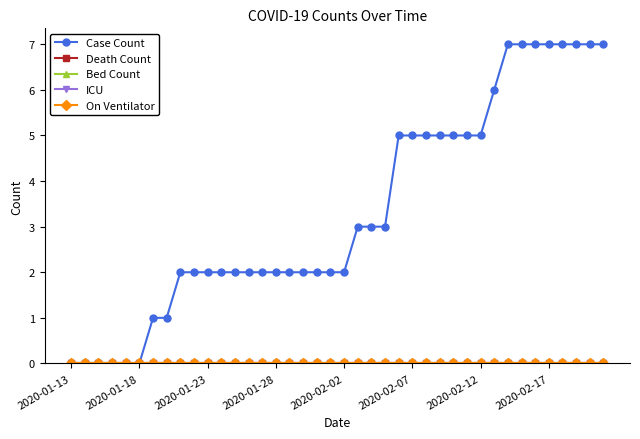

Where is Case Count nearest to the value 3?

21